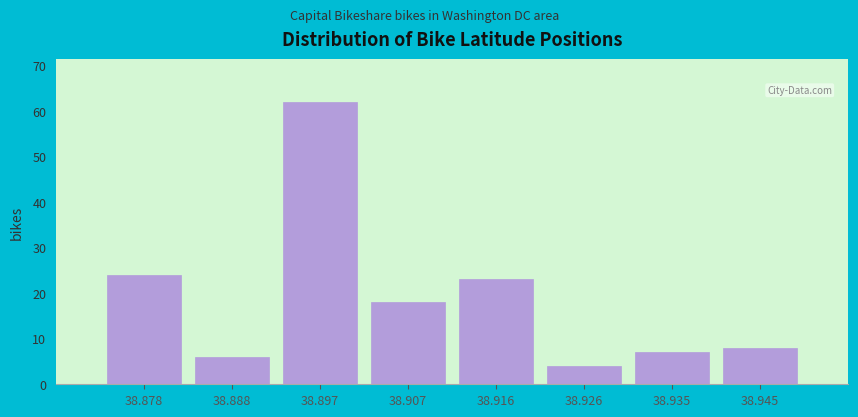

Reading right to left, transcribe all the data shown in this chart.

8	7	4	23	18	62	6	24